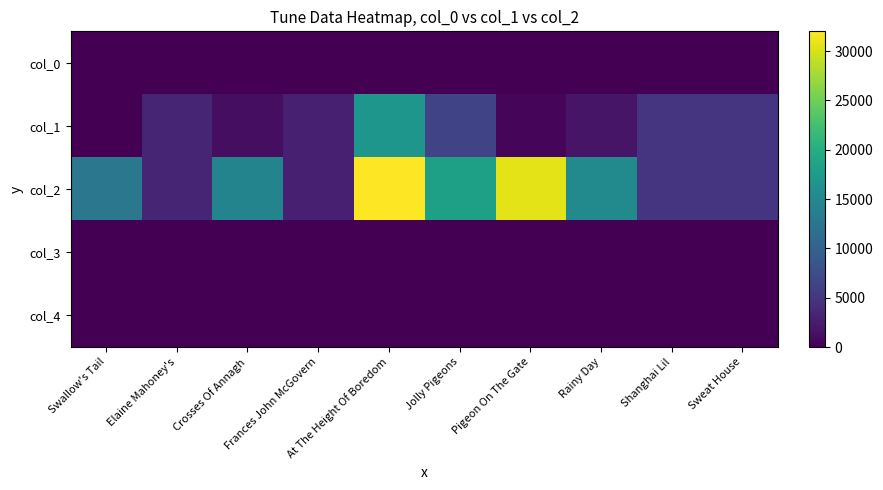

List the series in order of their peak value, highest first.

col_2, col_1, col_0, col_3, col_4